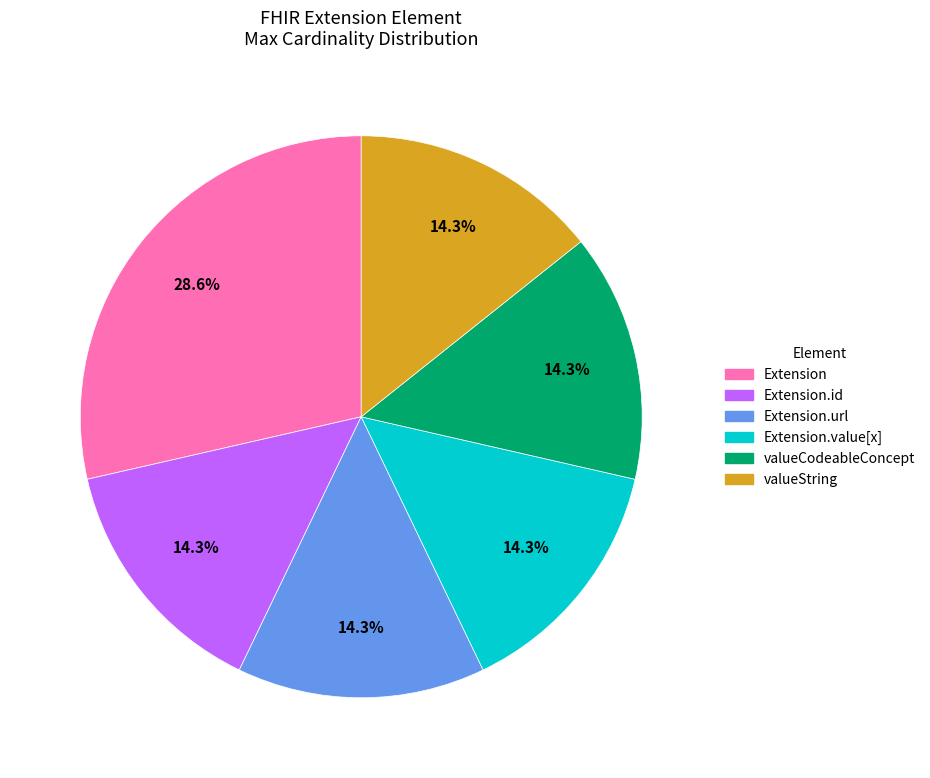

Does any single category account for the majority?

No